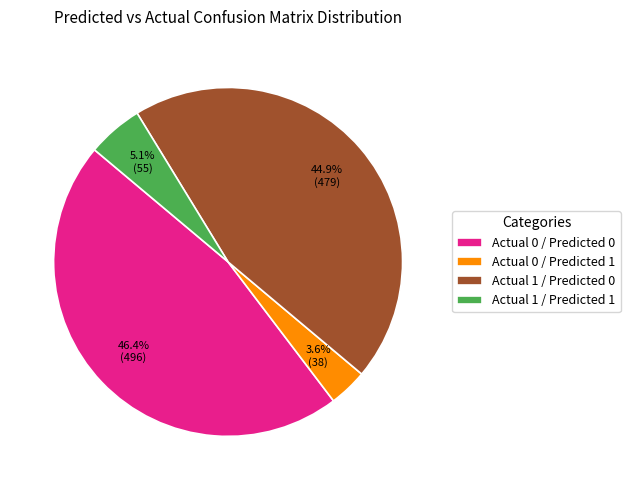

To the nearest percent, what is the difference between the largest and smallest slice percentages?

43%